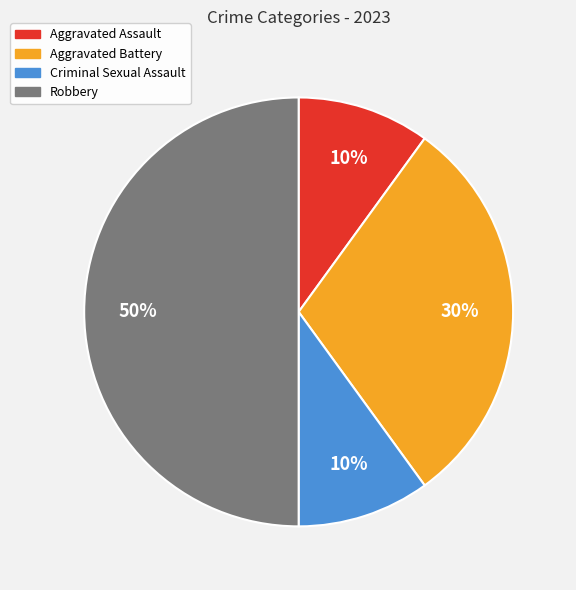

To the nearest percent, what percentage of the pie is Aggravated Battery?

30%